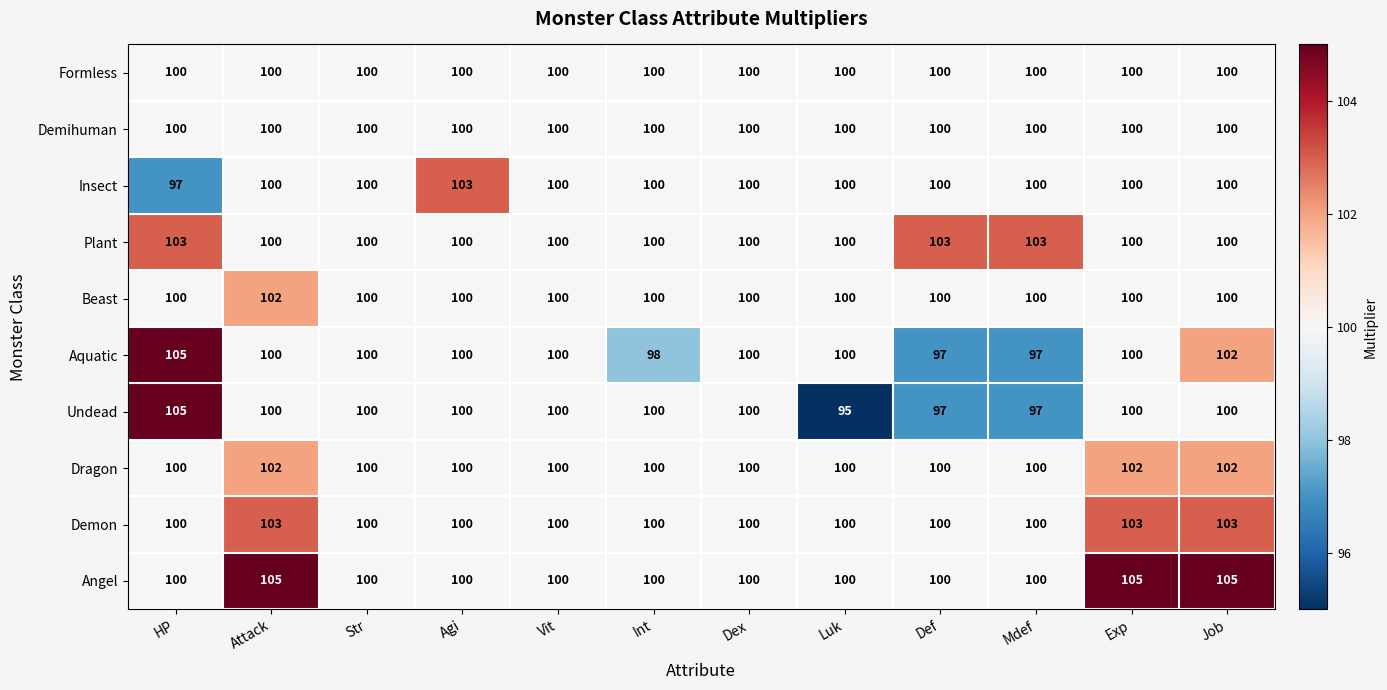

True or false: Undead has a value of 105 at HP.

True